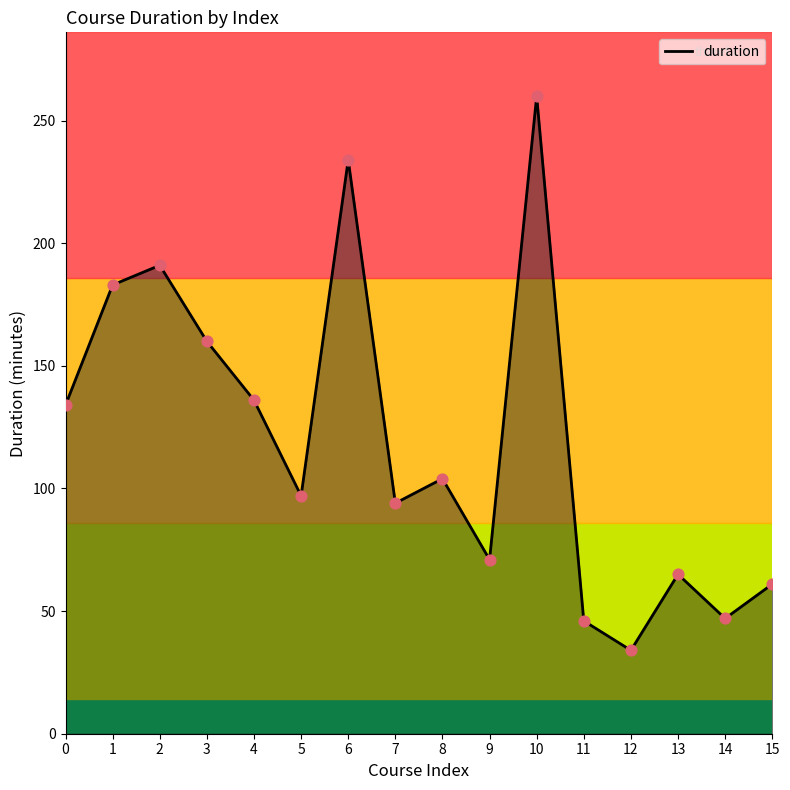

What is the change in value from 3 to 14?

-113